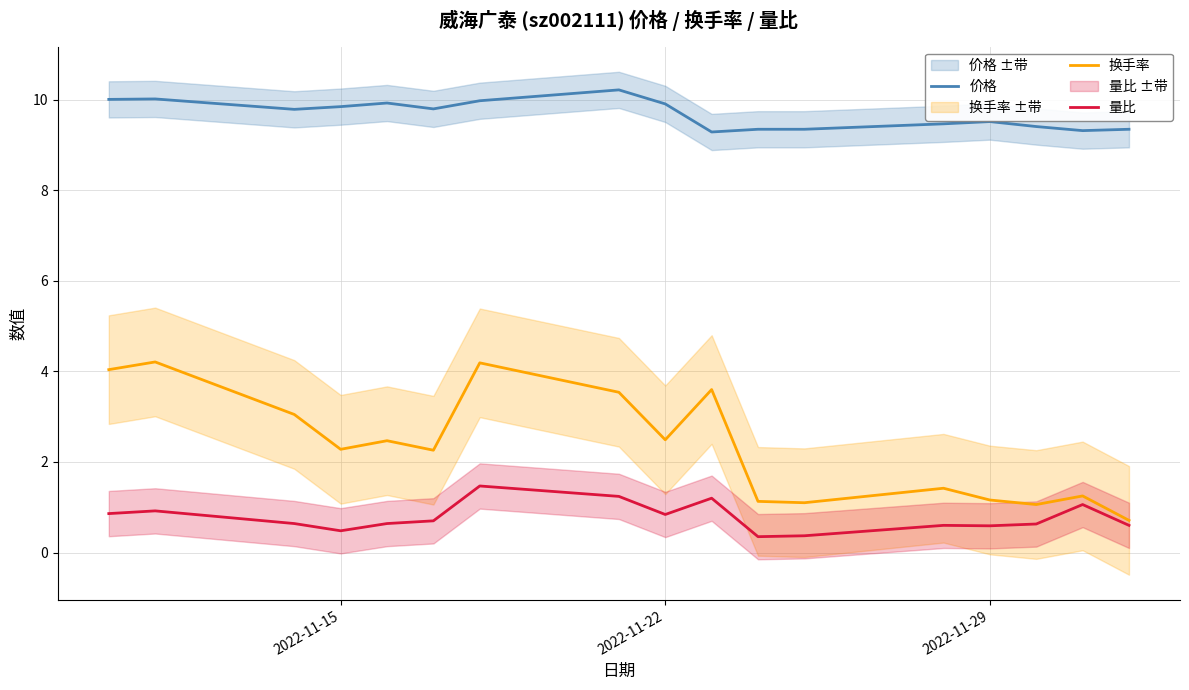

Reading left to right, what are all the values shown in this chart?

价格: 10.0	10.0	9.8	9.8	9.9	9.8	10.0	10.2	9.9	9.3	9.3	9.3	9.5	9.5	9.4	9.3	9.3
换手率: 4.0	4.2	3.0	2.3	2.5	2.3	4.2	3.5	2.5	3.6	1.1	1.1	1.4	1.2	1.1	1.2	0.7
量比: 0.9	0.9	0.6	0.5	0.6	0.7	1.5	1.2	0.8	1.2	0.3	0.4	0.6	0.6	0.6	1.1	0.6